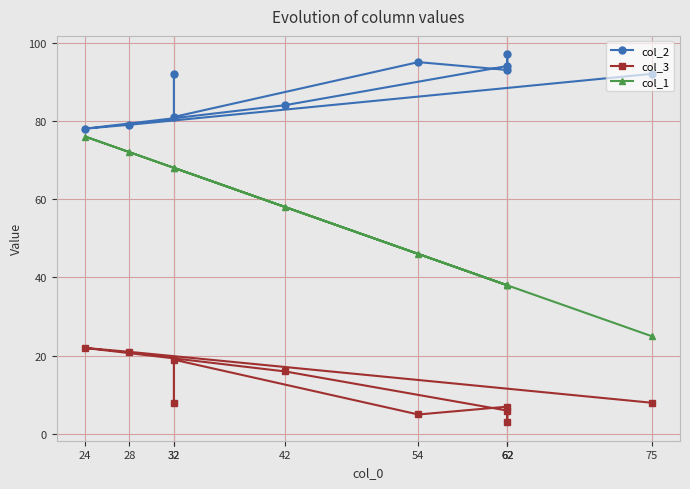

True or false: col_3 and col_1 cross at least once.

False